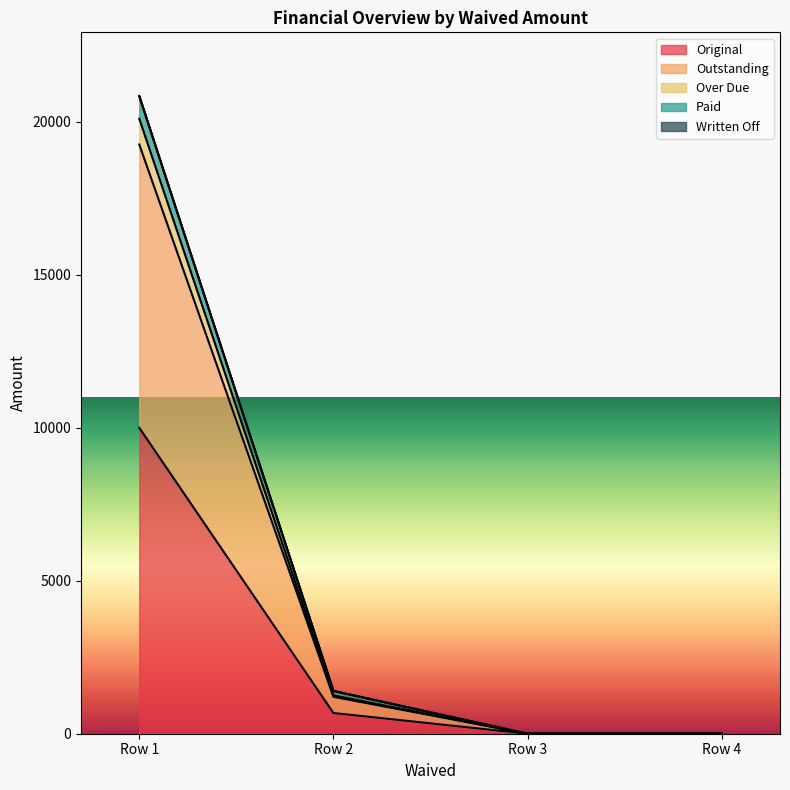

True or false: Paid and Outstanding cross at least once.

False